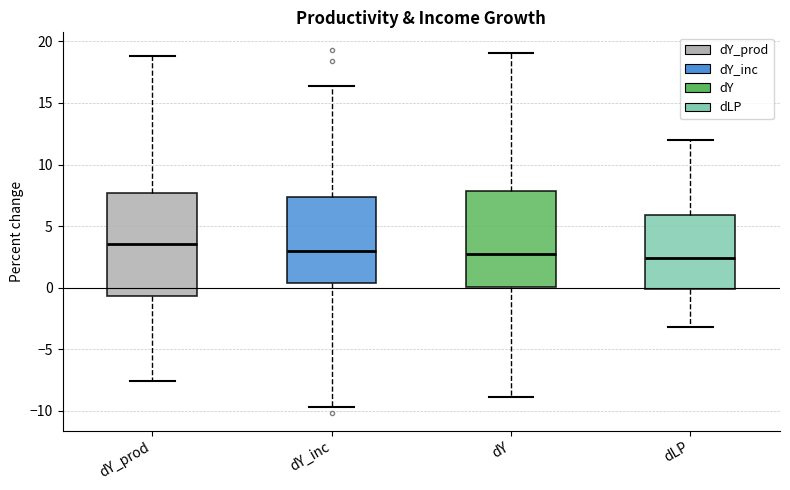

Where does the upper whisker of the box for dY_prod end on the y-axis? The values are not printed on the chart, so give them approximately, as read against the axis.

19.0